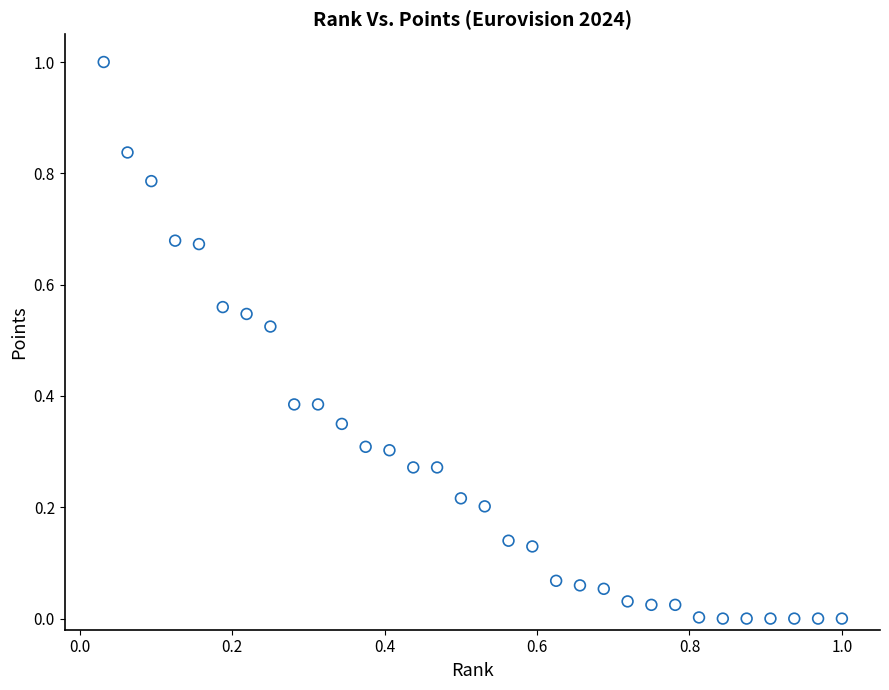

What is the range of X values (max minus min)?

1.0